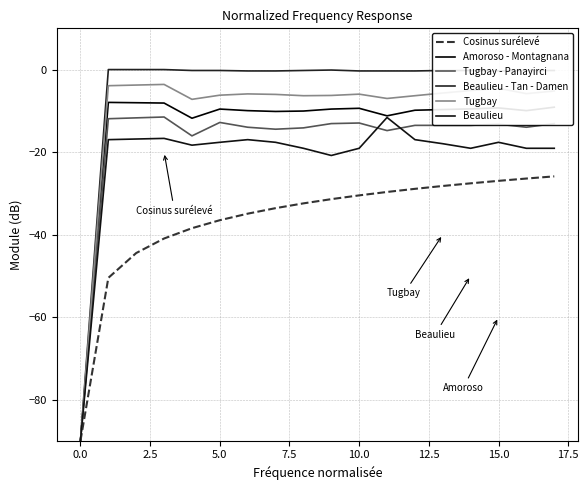

What is the sum of all Beaulieu - Tan - Damen values?

-93.6